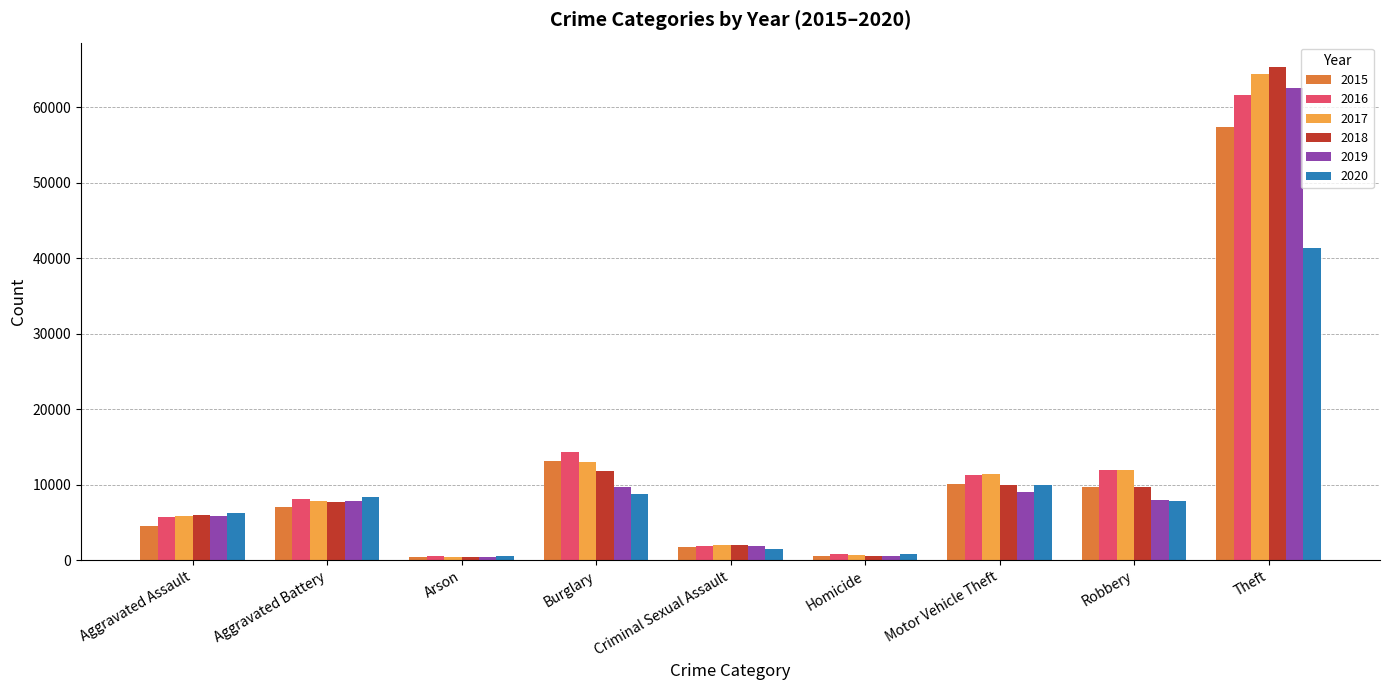

What is the value of the 2017 bar at the 7th from the left?

11380